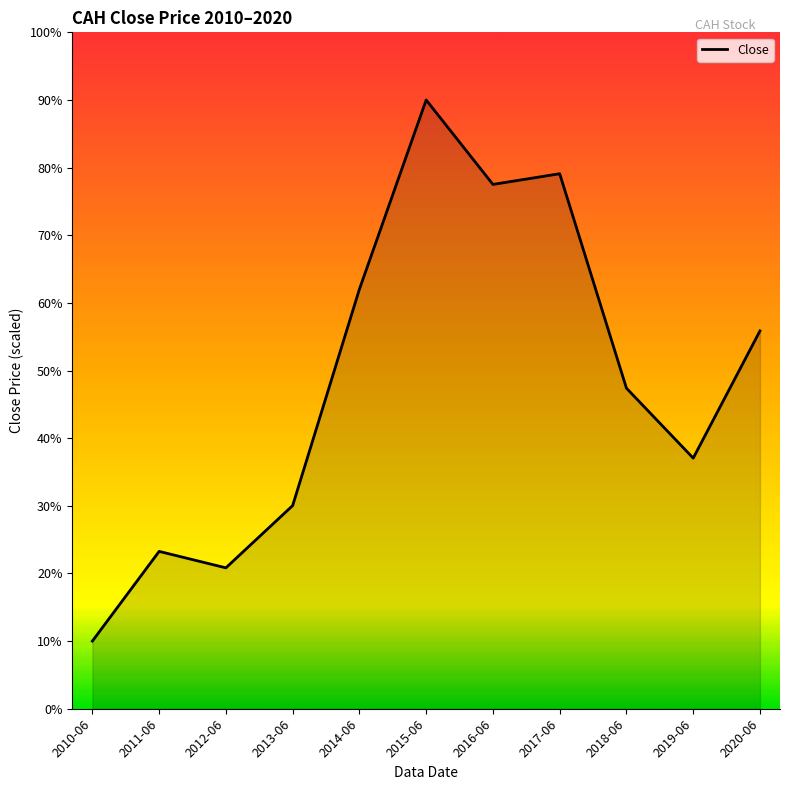

What is the sum of the values at 2015-06 and 2013-06?

120.0